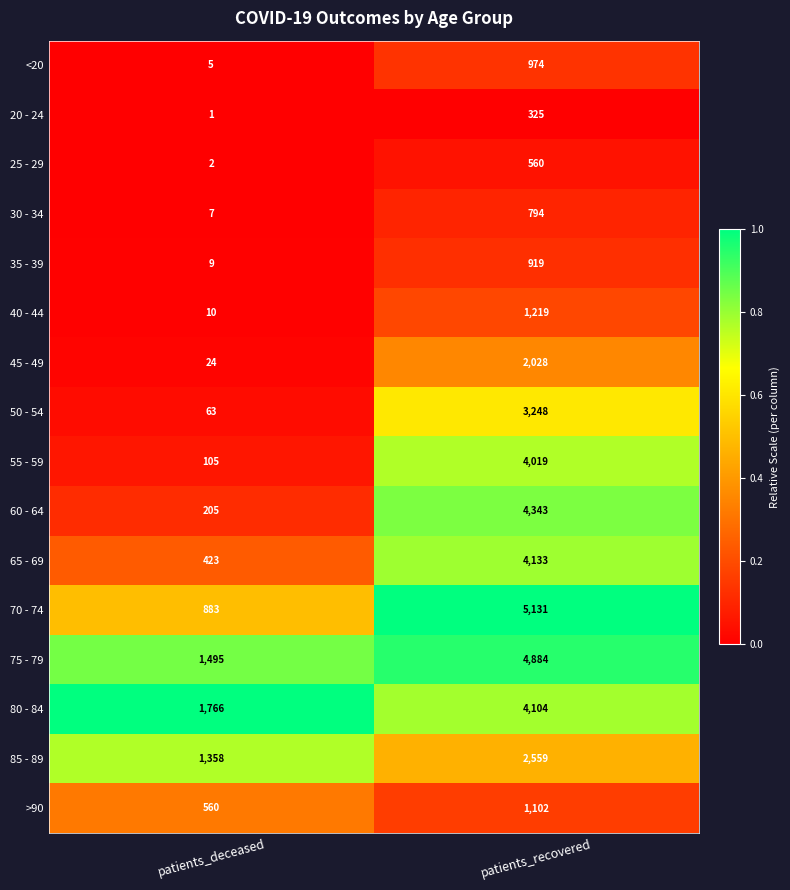

Which series has the largest total across all categories?

75 - 79